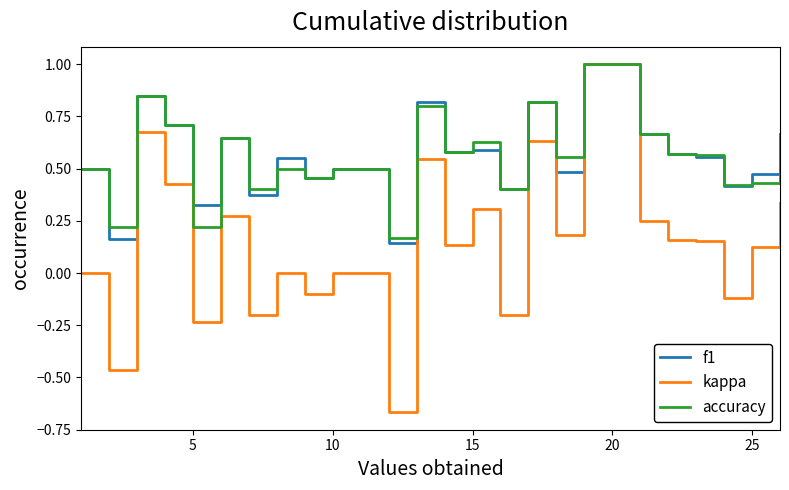

How many lines are shown in the chart?

3